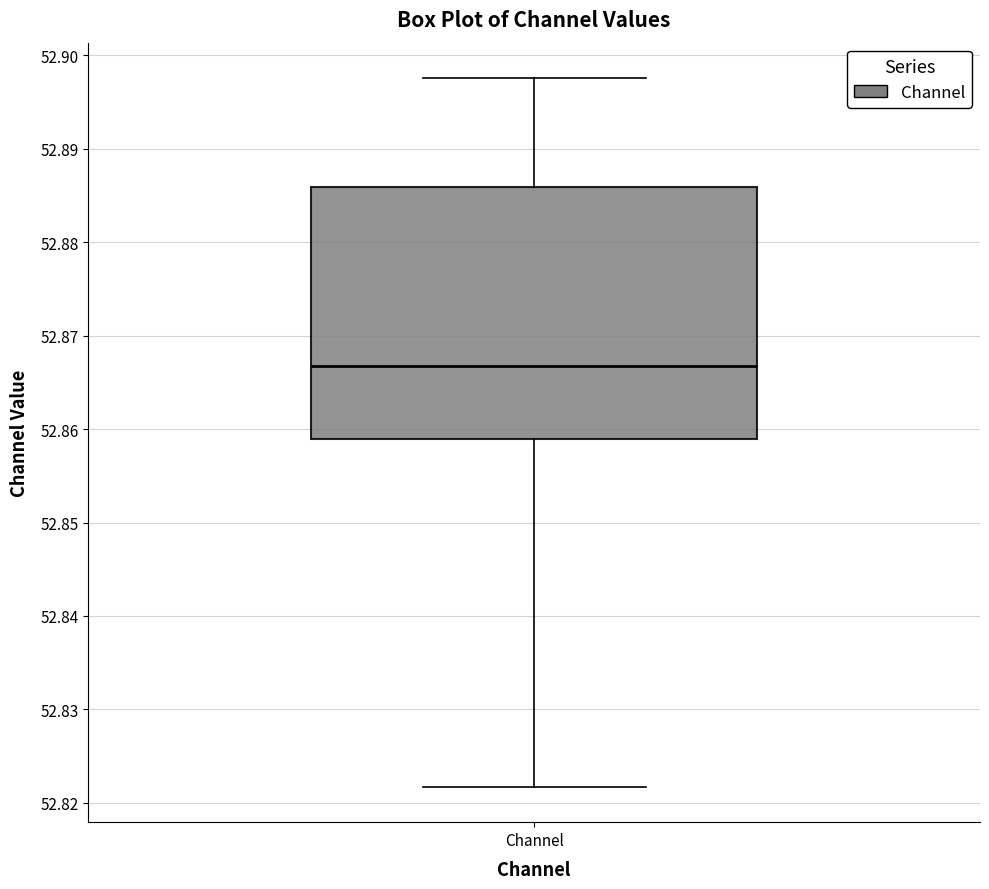

Transcribe this box plot: give where the median line is, the range the box spans, and where the two whiskers end, as read against the y-axis. The values are not printed on the chart, so give them approximately, as read against the axis.

median 52.867, box 52.859 to 52.886, whiskers 52.822 to 52.898